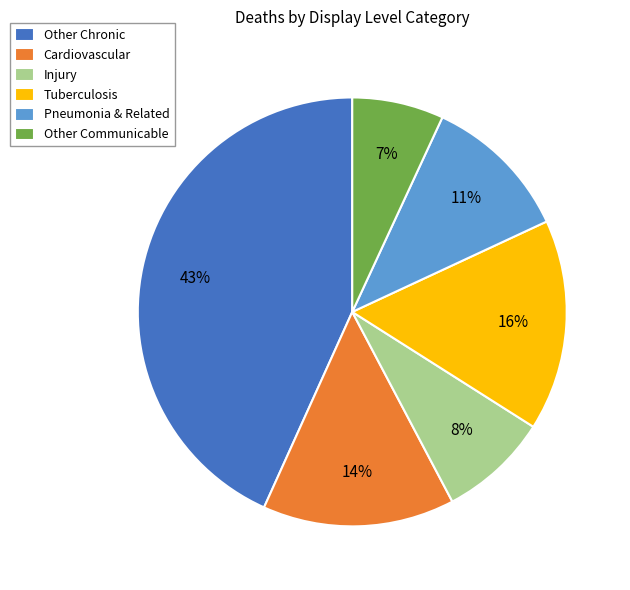

Is there any slice that represents more than half of the pie?

No